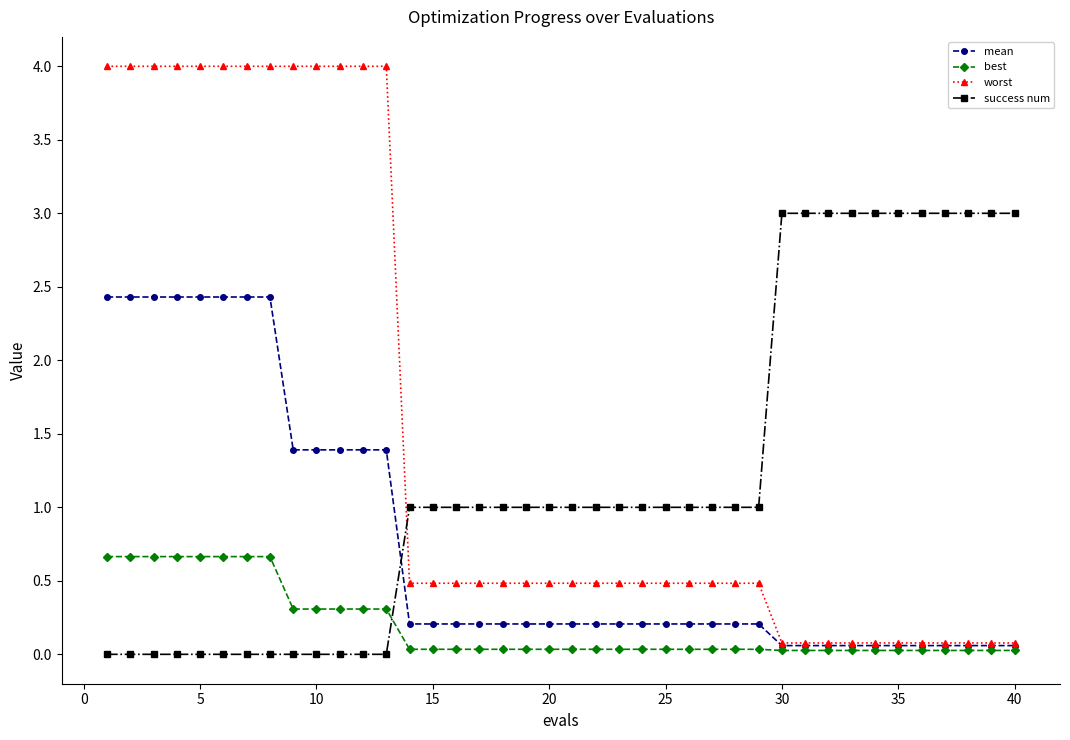

Which series has the largest total across all categories?

worst